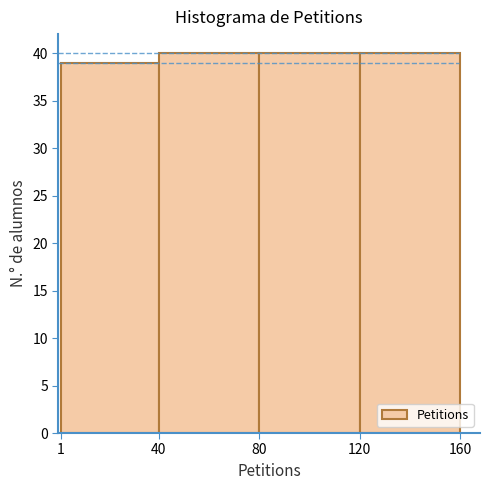

What is the height of the bar covering 40 to 80 on the x-axis? The values are not printed on the chart, so give them approximately, as read against the axis.

40